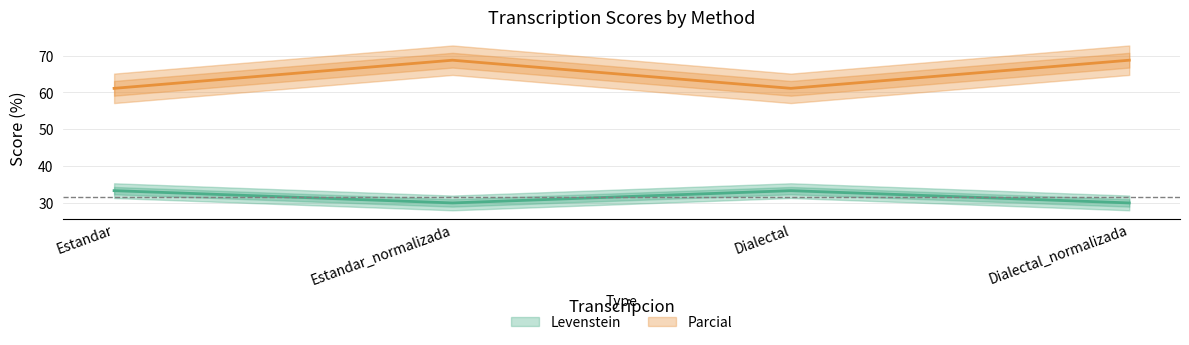

True or false: Parcial has more than 1 interior local peaks.

False